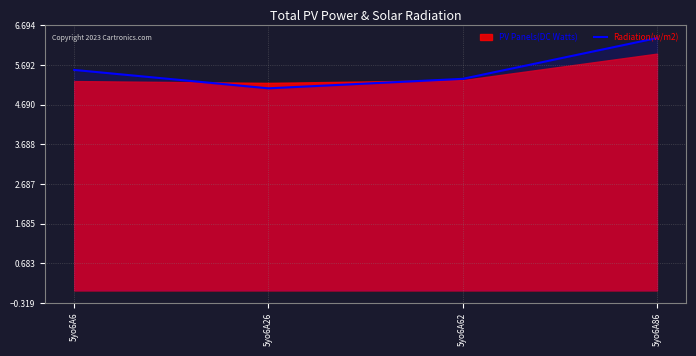

Which has a higher value, 5yo6A6 or 5yo6A62?

5yo6A6